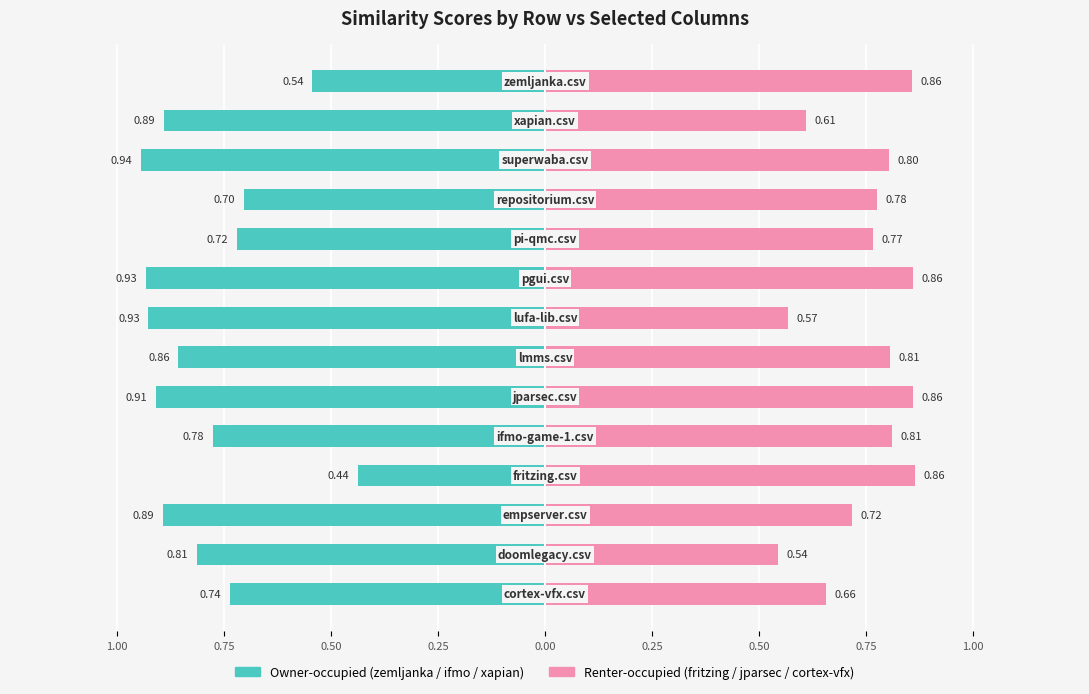

What are all the series names shown in the legend?

Owner-occupied, Renter-occupied